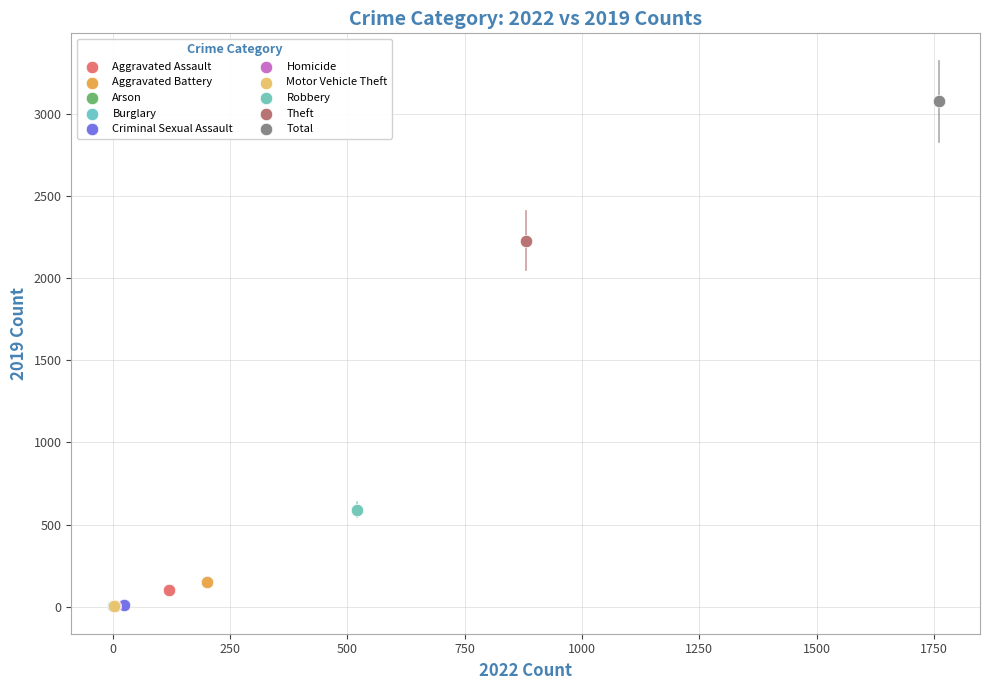

Which series contains the highest Y value?

Total